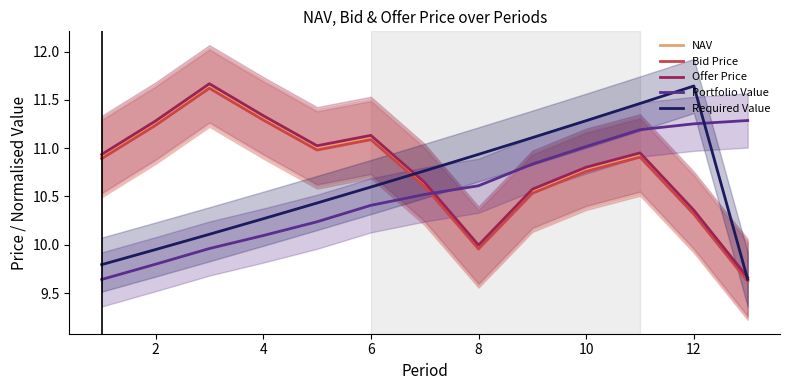

Is the value of NAV at 8 greater than the value of Bid Price at 12?

No